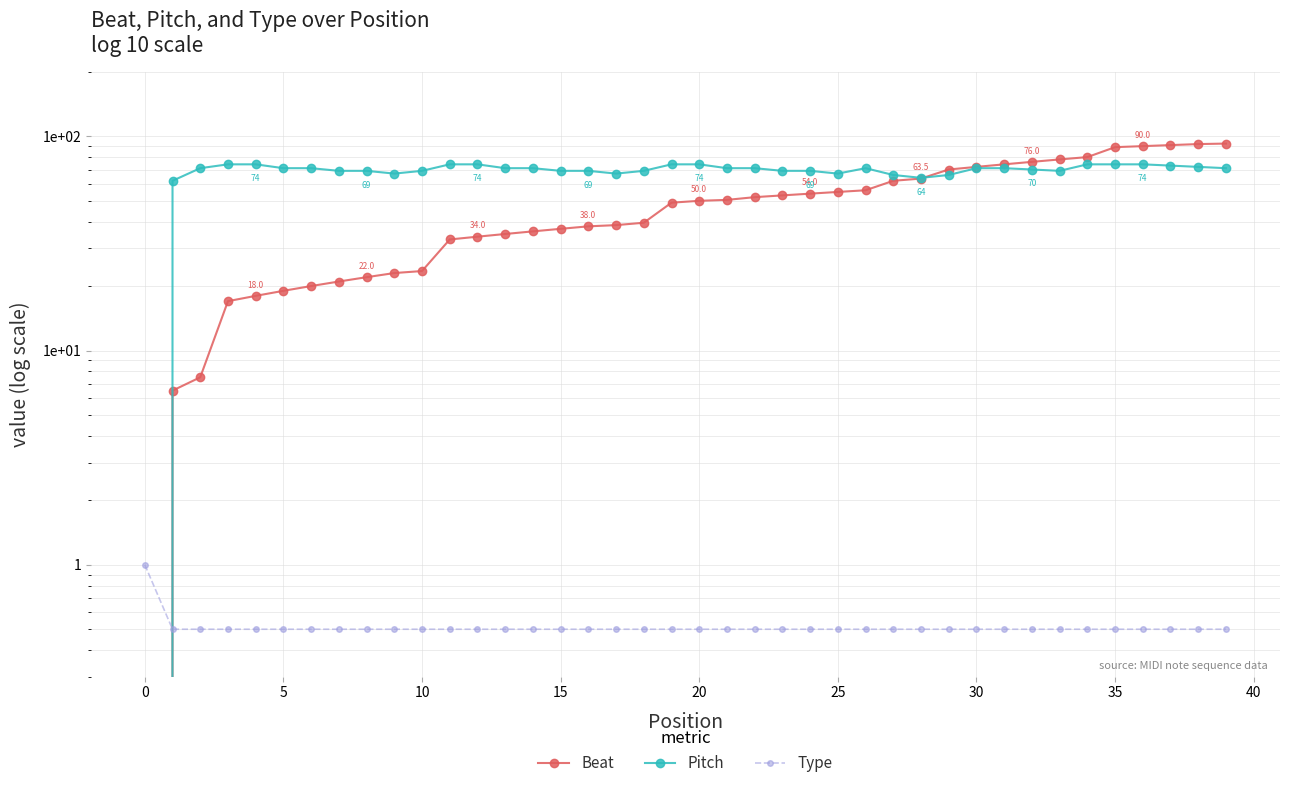

How many times do Pitch and Beat cross each other?

1